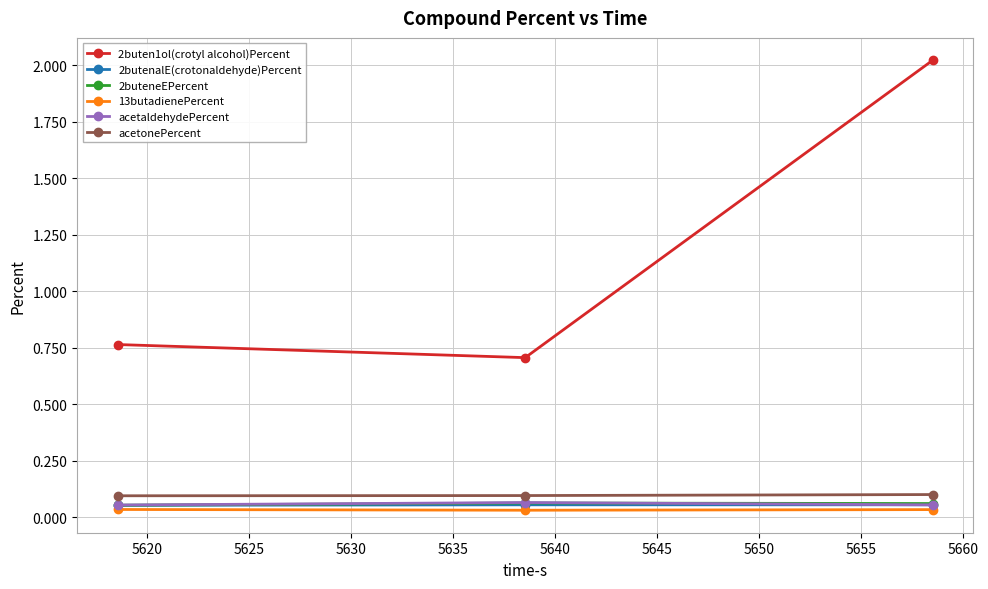

At how many categories does at least one series exceed 0?

3